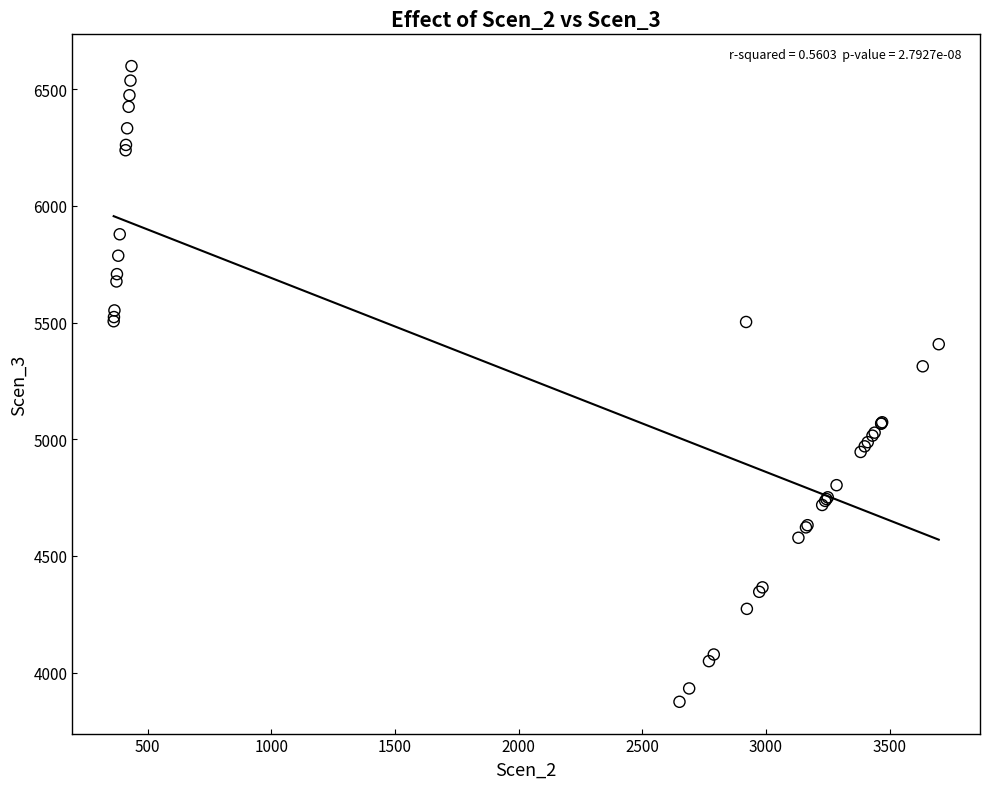

What Y value in the scatter plot is closest to 5237?

5312.8